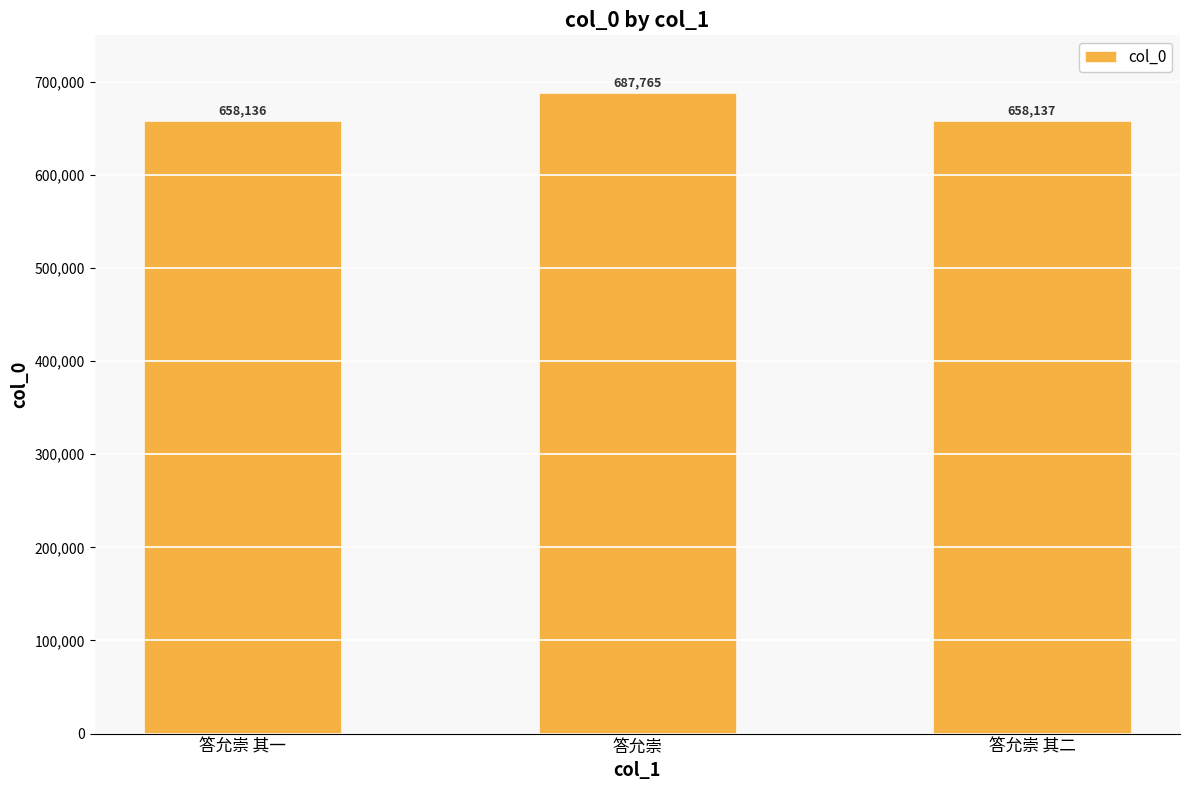

How many distinct data groups are displayed?

1